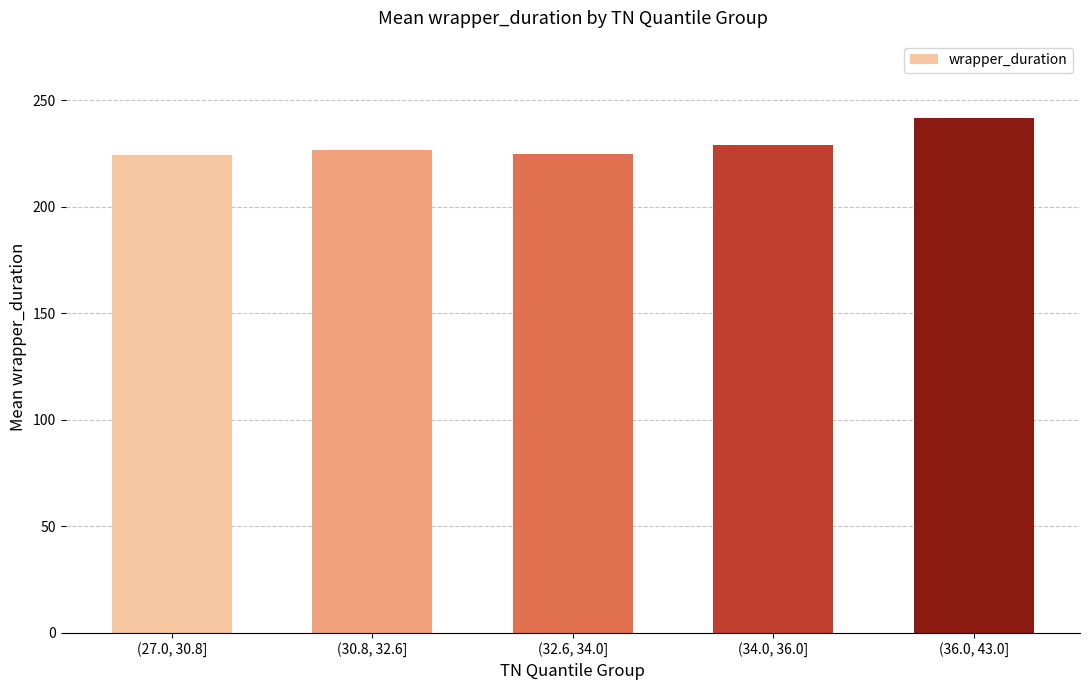

True or false: the data shows 224.5 at (27.0, 30.8].

True